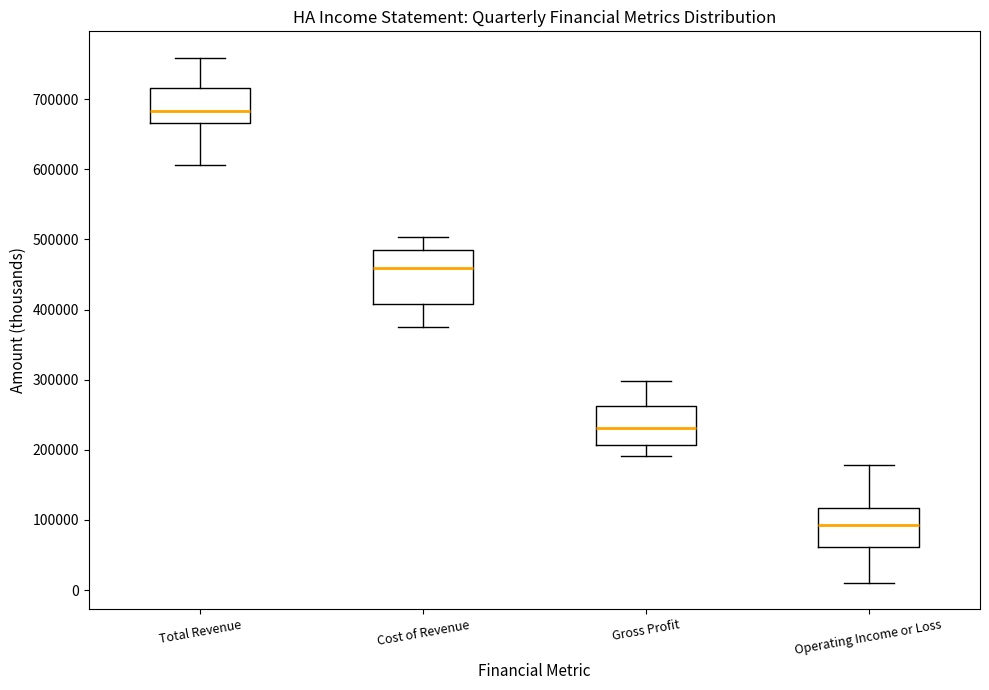

Where is the lower edge of the box for Operating Income or Loss on the y-axis? The values are not printed on the chart, so give them approximately, as read against the axis.

60000